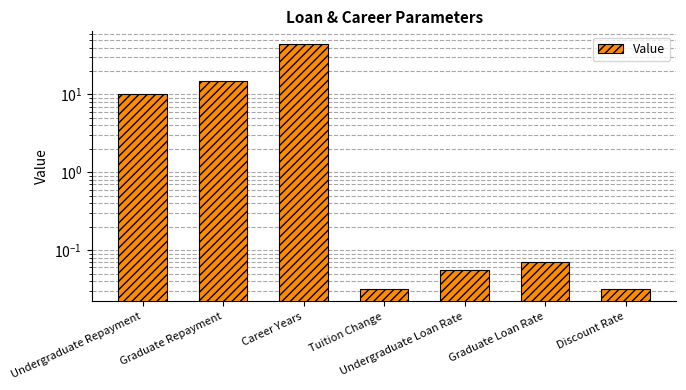

What is the sum of the values at Graduate Loan Rate and Career Years?

45.1